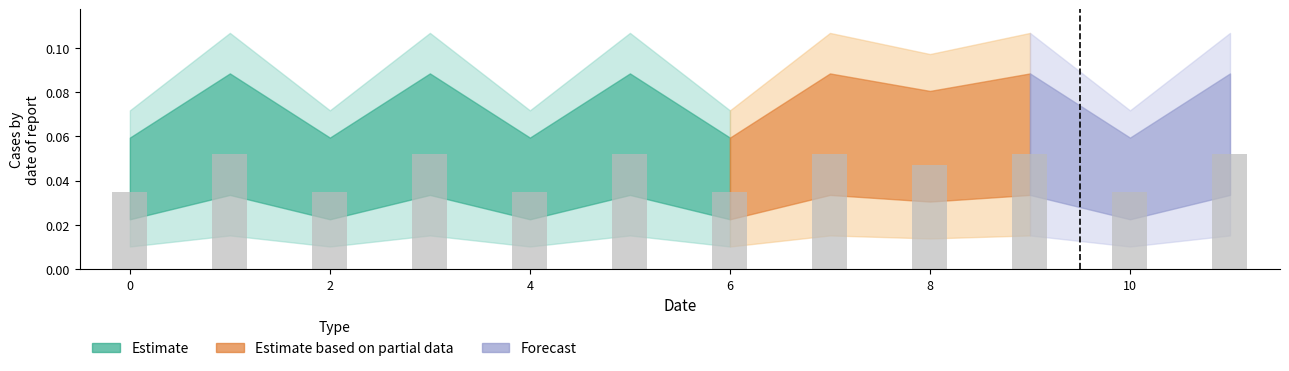

How many values are between 0 and 1?

12